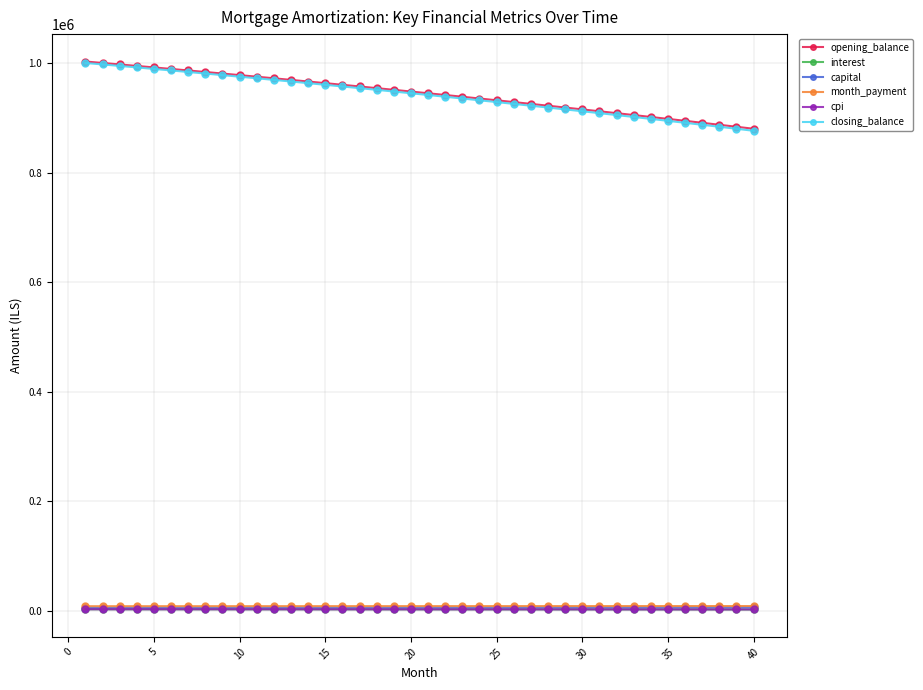

What is the difference between the maximum and minimum values in the opening_balance series?

122799.4